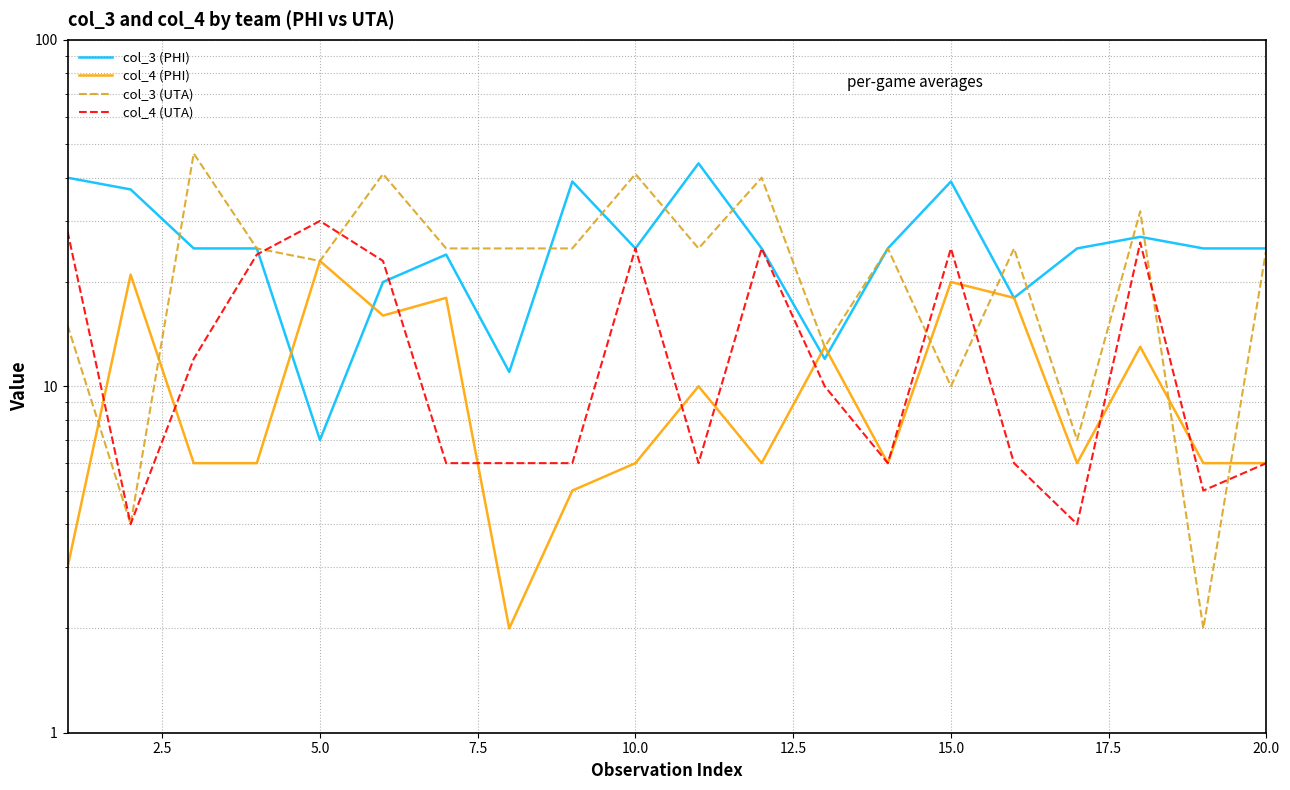

Is the value of col_4 (UTA) at 16 greater than the value of col_4 (PHI) at 12.5?

No